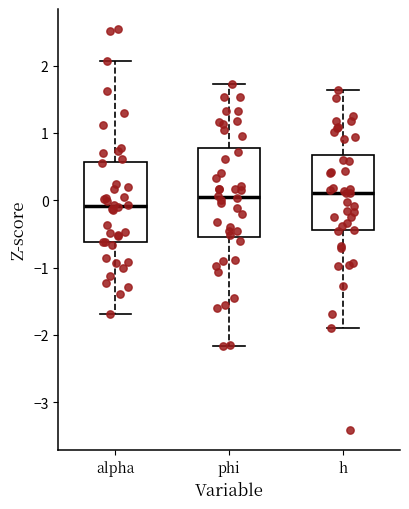

Reading left to right, read every box against the y-axis: the position of its median line, the range the box covers, and the ends of its whiskers. The values are not printed on the chart, so give them approximately, as read against the axis.

alpha: median -0.1, box -0.6 to 0.6, whiskers -1.7 to 2.1
phi: median 0.1, box -0.5 to 0.8, whiskers -2.2 to 1.7
h: median 0.1, box -0.4 to 0.7, whiskers -1.9 to 1.6